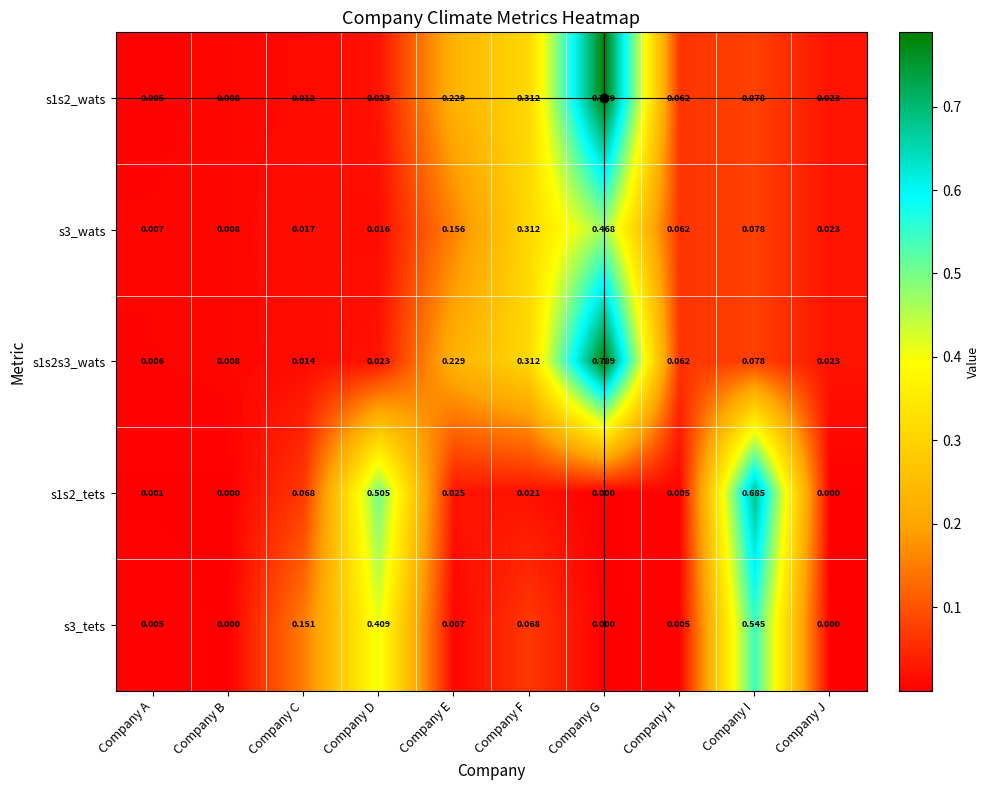

Rank the categories by s3_wats value from lowest to highest.

Company A, Company B, Company D, Company C, Company J, Company H, Company I, Company E, Company F, Company G